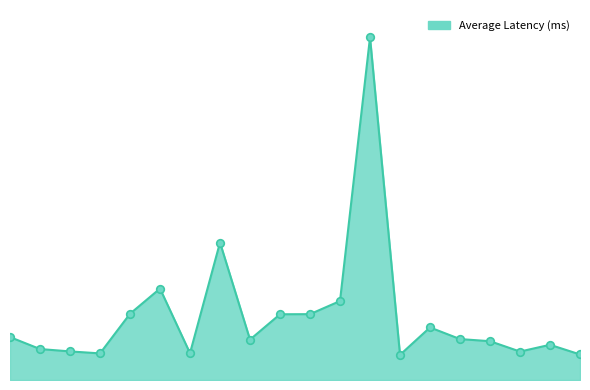

Is this an area chart (filled region under the line)?

Yes